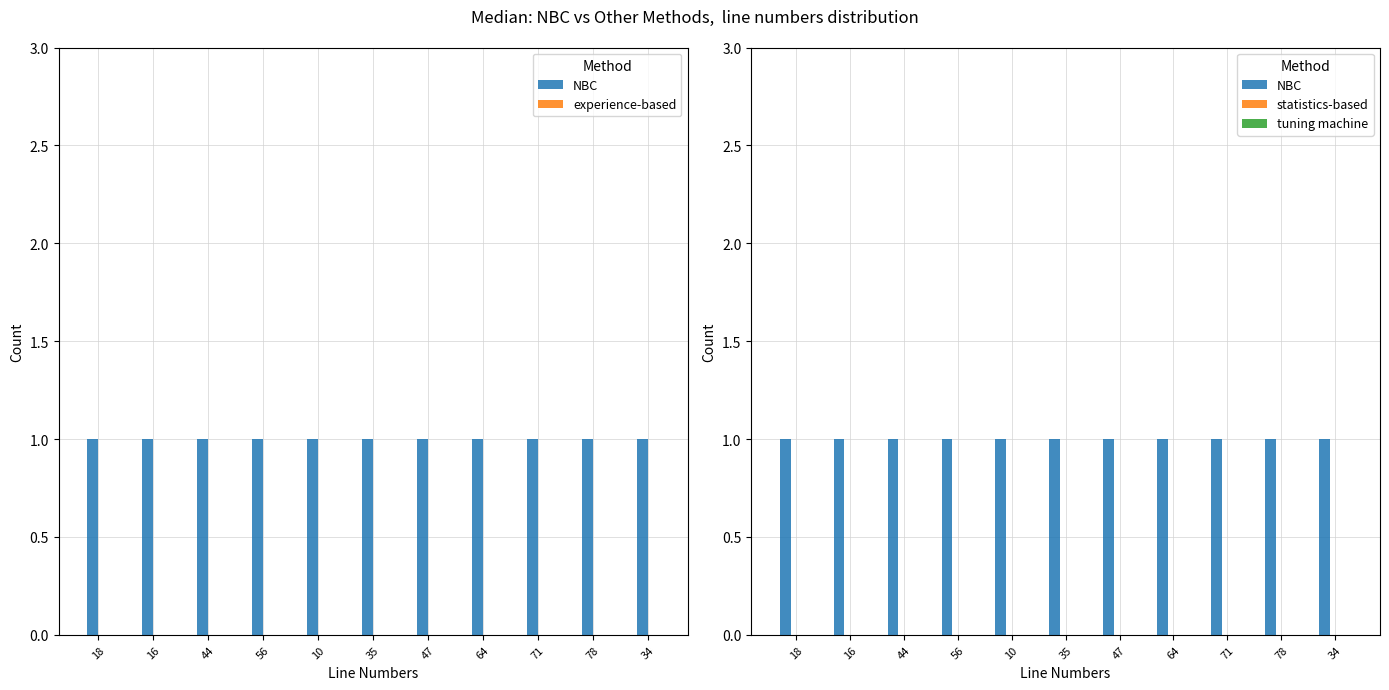

Rank the categories by tuning machine value from highest to lowest.

18, 16, 44, 56, 10, 35, 47, 64, 71, 78, 34